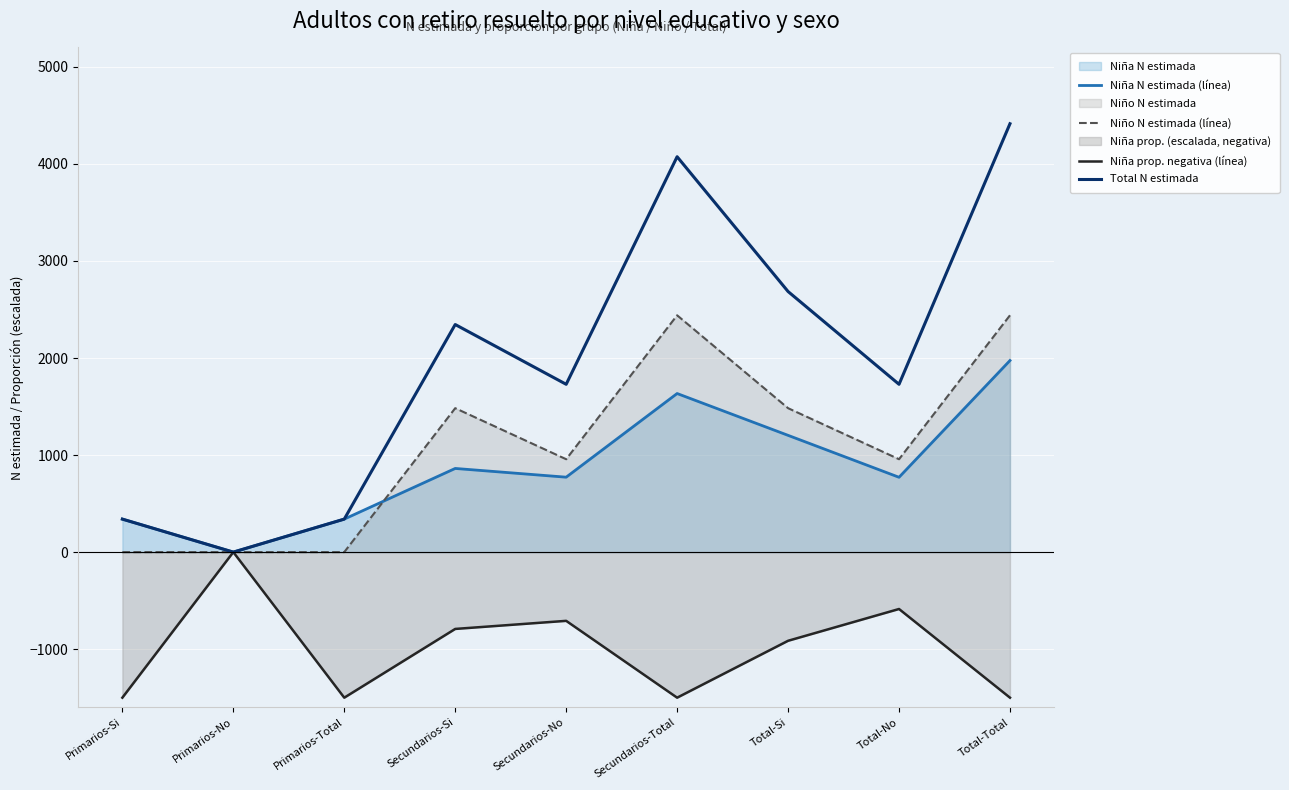

At which label is Niño N estimada (línea) closest to 1220?

Secundarios-Si